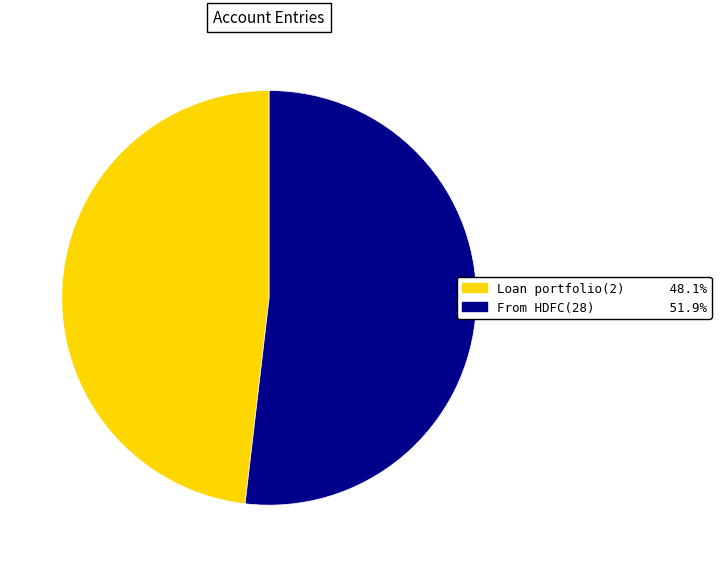

What is the smallest slice in the pie chart?

Loan portfolio(2)